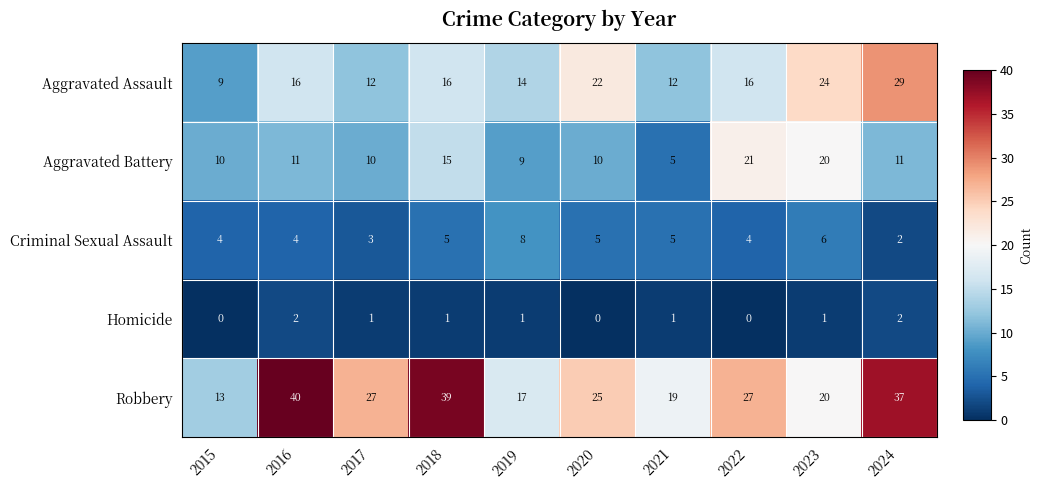

At which category is the sum across all series the highest?

2024